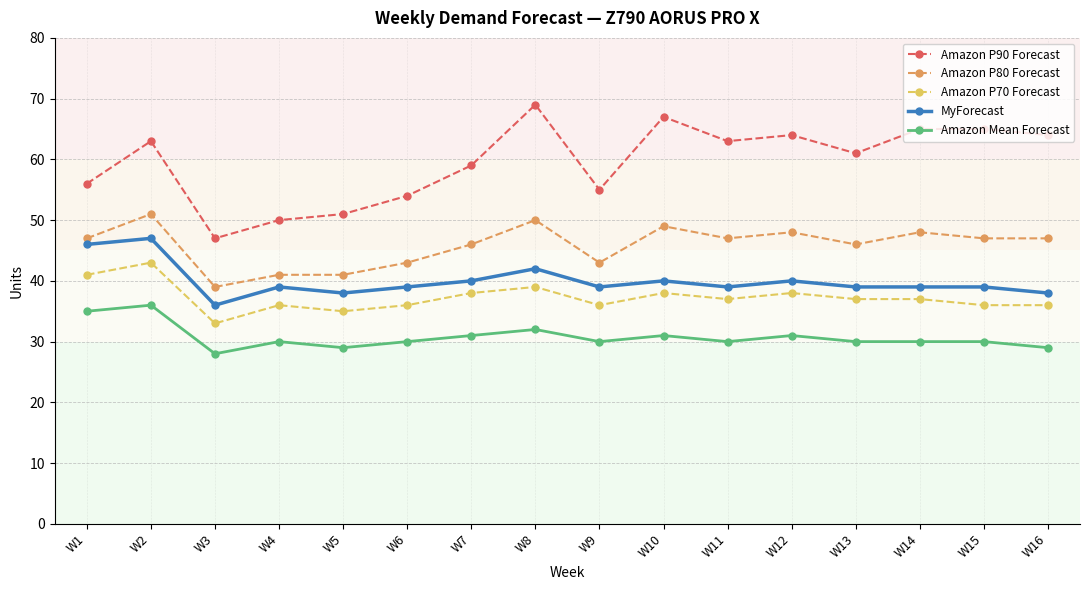

What is the difference between the maximum and minimum values in the Amazon P70 Forecast series?

10